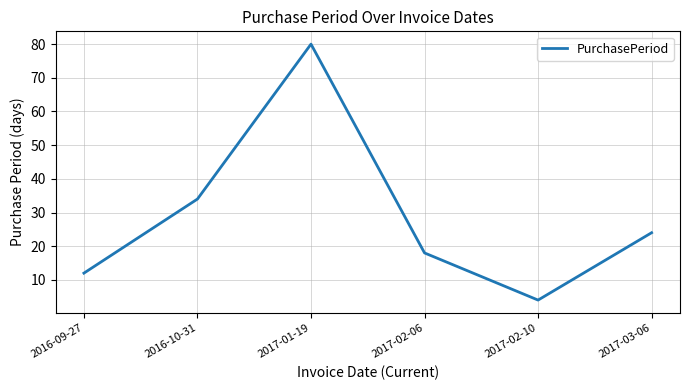

How many lines are shown in the chart?

1